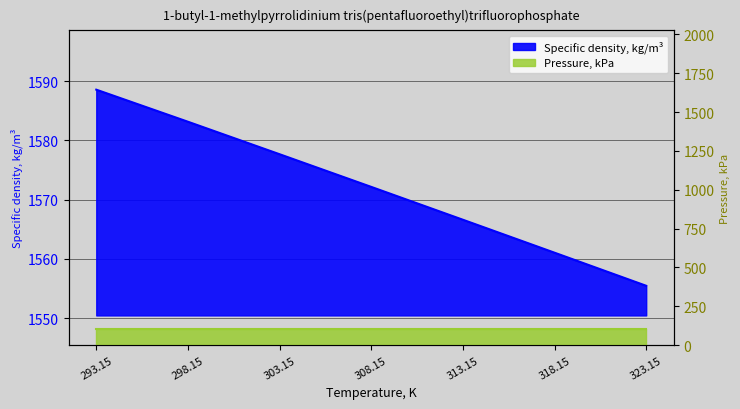

What is the approximate value at 293.15?

1588.6